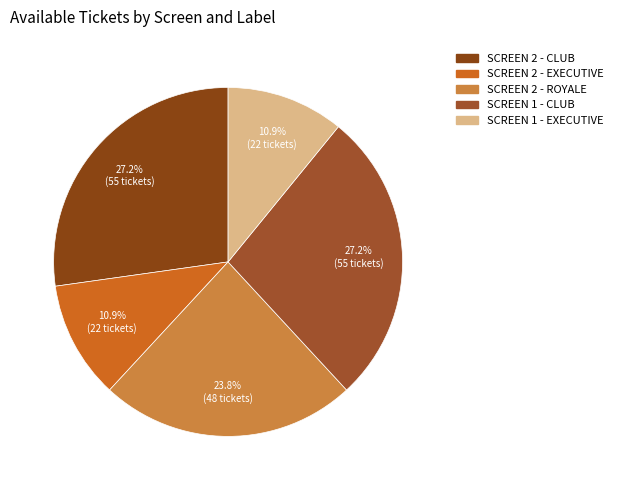

Which has a higher value, SCREEN 2 - CLUB or SCREEN 1 - EXECUTIVE?

SCREEN 2 - CLUB